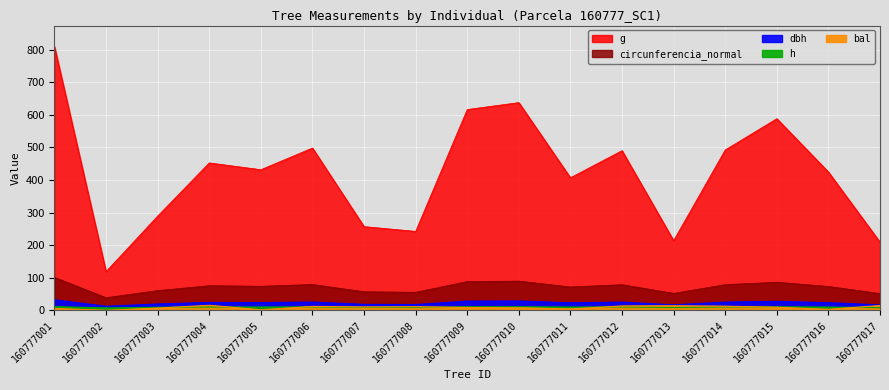

List the labels in order of dbh value, smallest first.

160777002, 160777017, 160777013, 160777008, 160777007, 160777003, 160777011, 160777016, 160777005, 160777004, 160777012, 160777014, 160777006, 160777015, 160777009, 160777010, 160777001